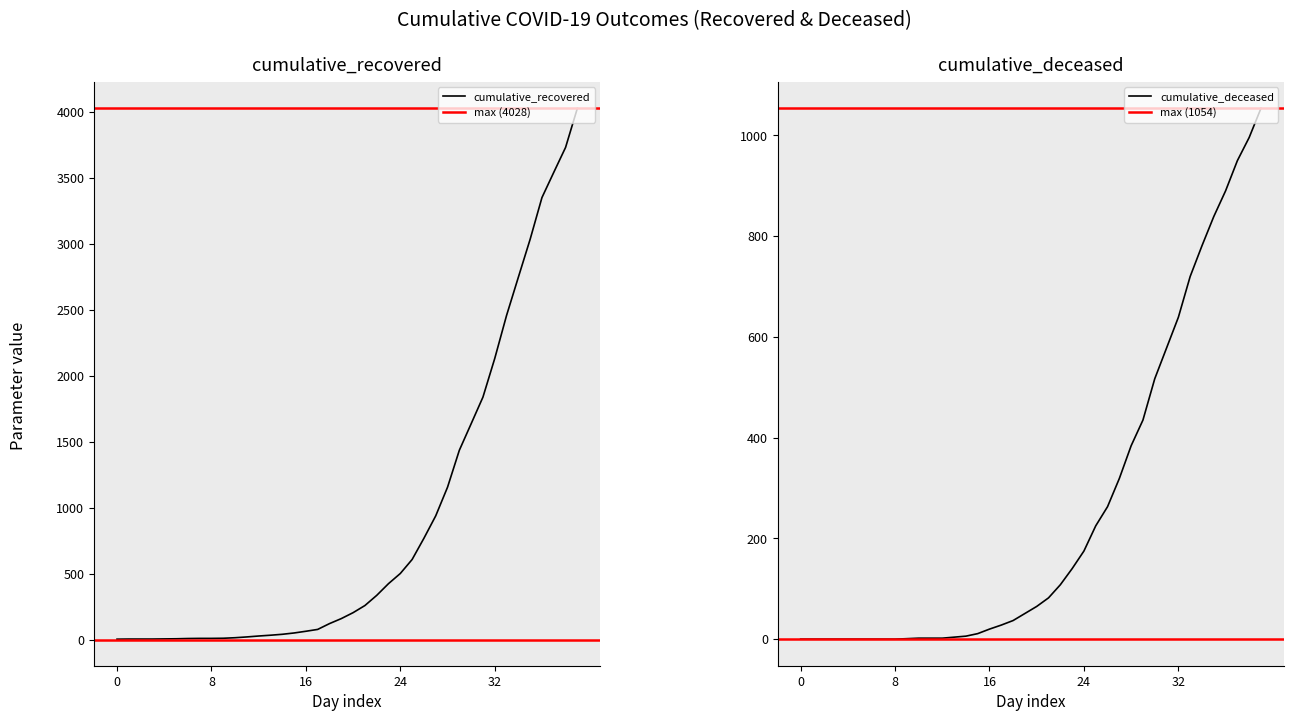

At 2020-03-25, list the series in order from largest to smallest.

cumulative_recovered, cumulative_deceased